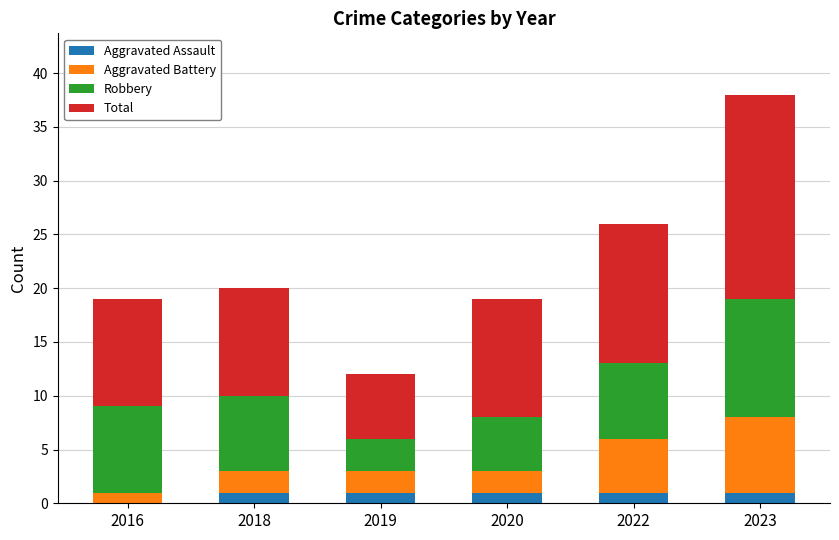

What is the average value of the Aggravated Assault series?

1